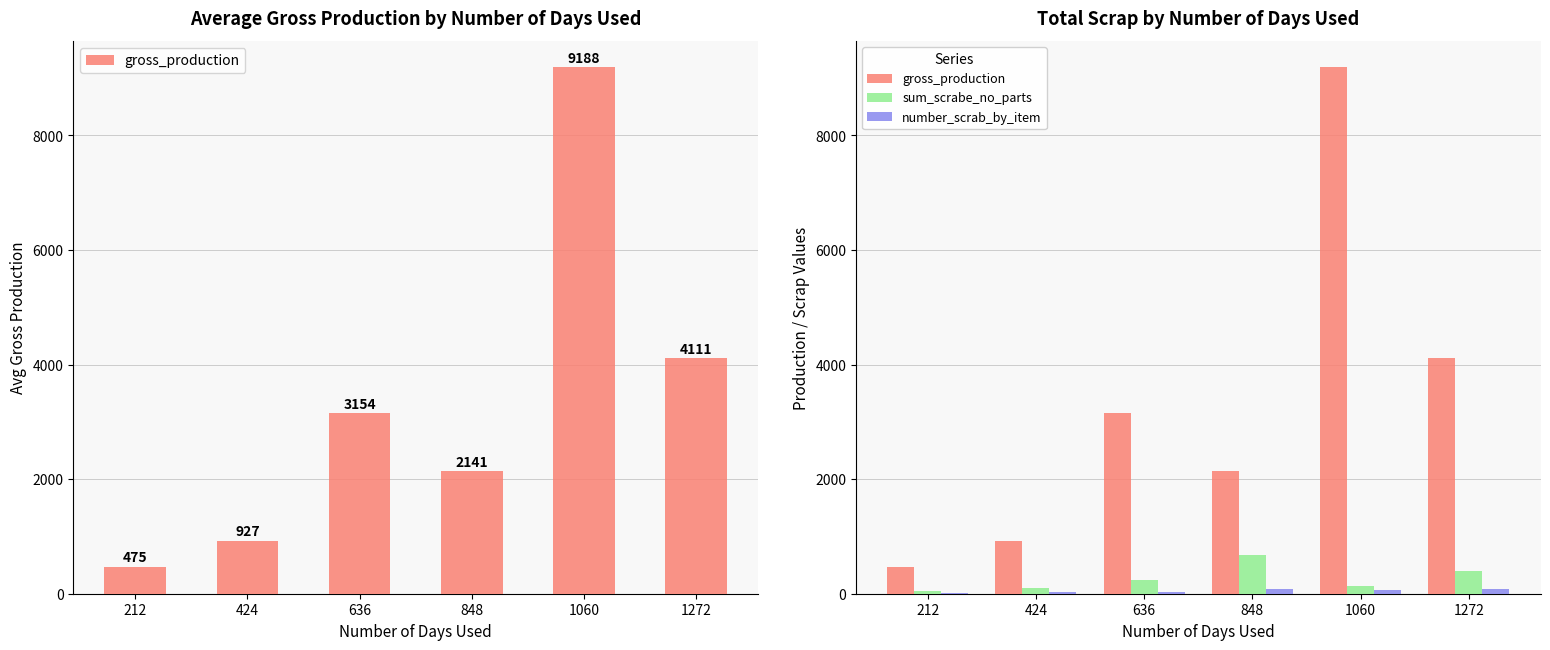

Where is sum_scrabe_no_parts nearest to the value 359?

1272